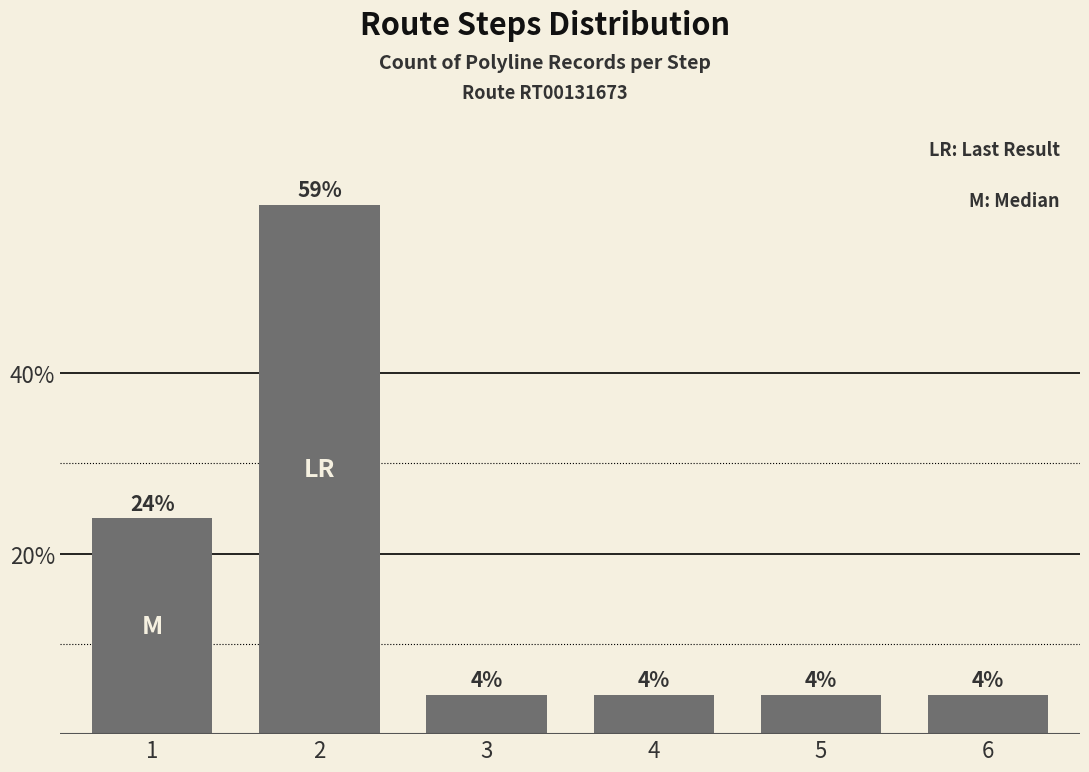

How many bars are there in total?

6